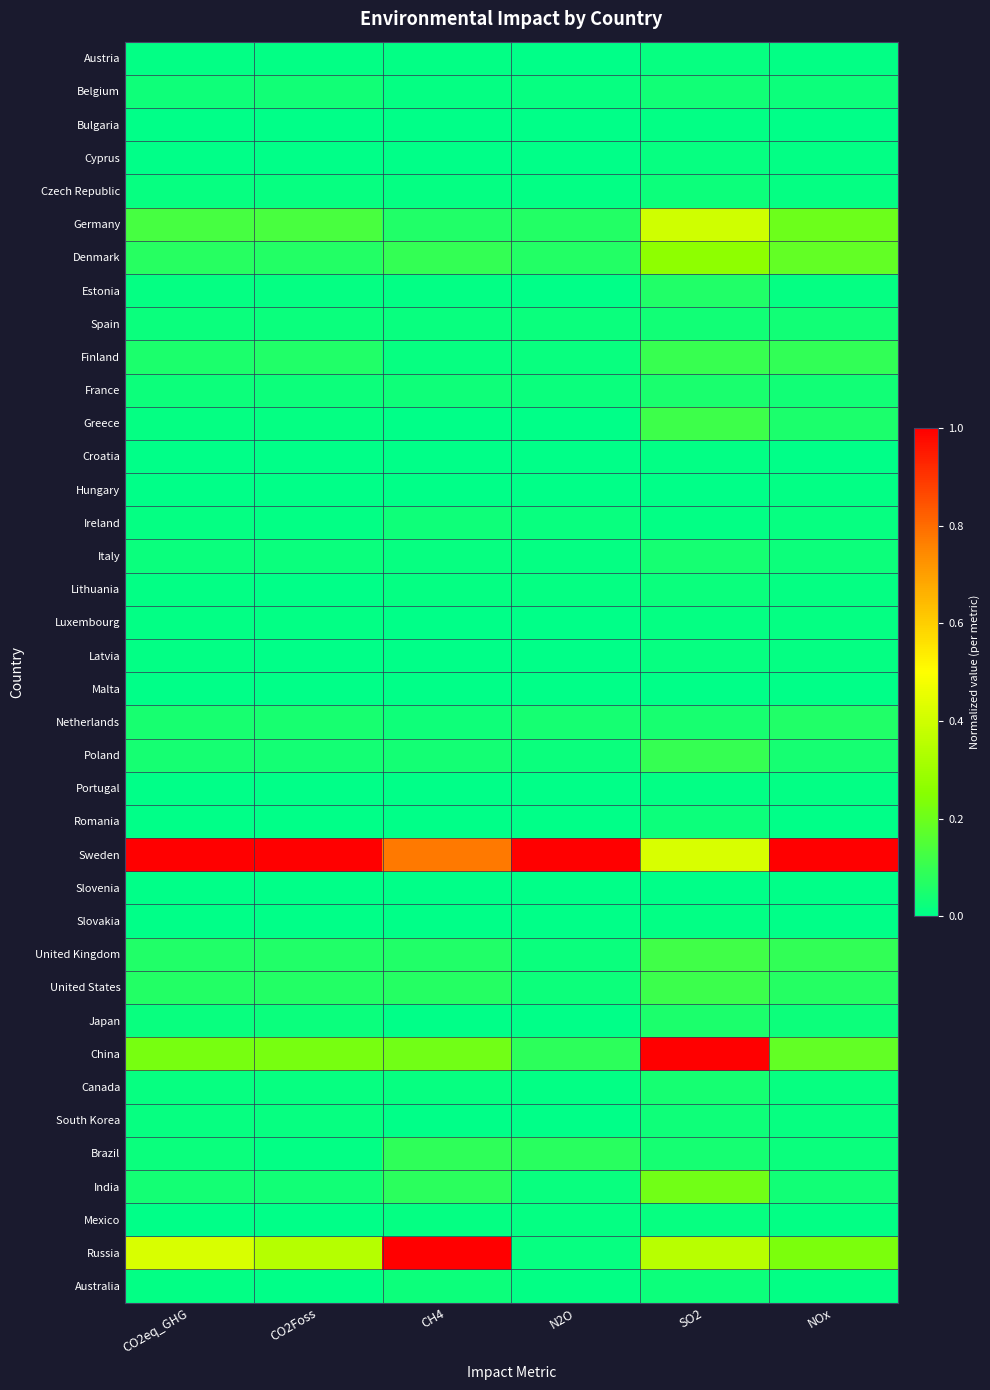

Which has a higher value, NOx or CO2Foss?

NOx